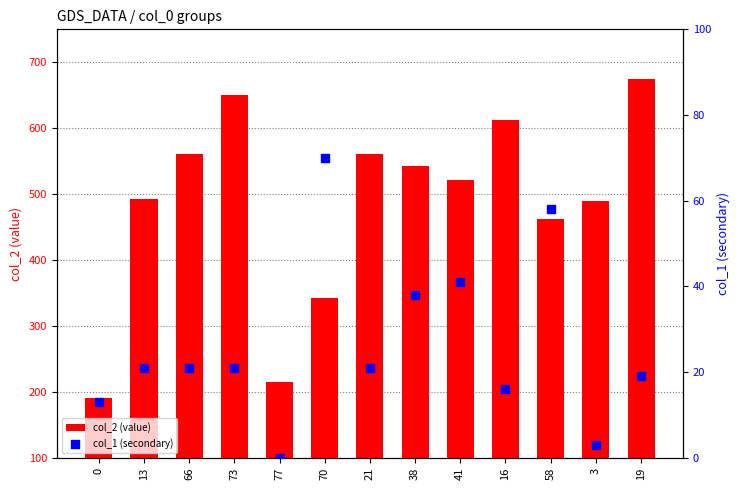

At which category is the sum across all series the highest?

19